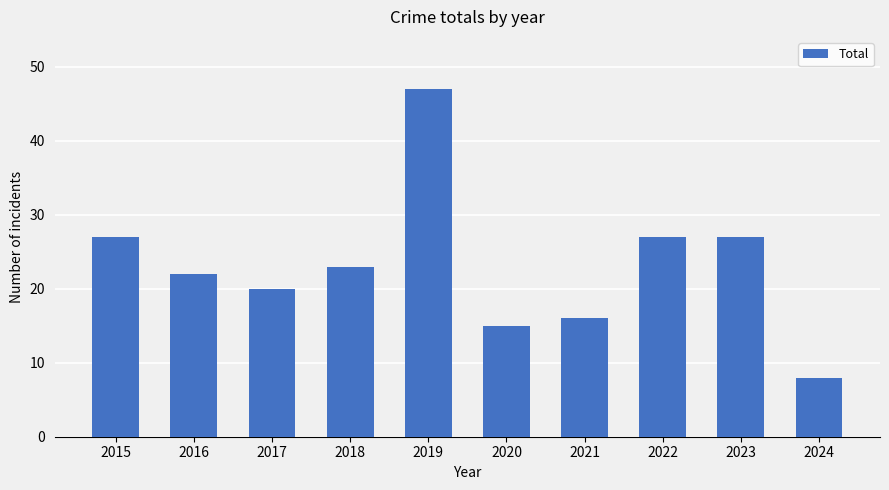

What is the approximate value at 2020?

15